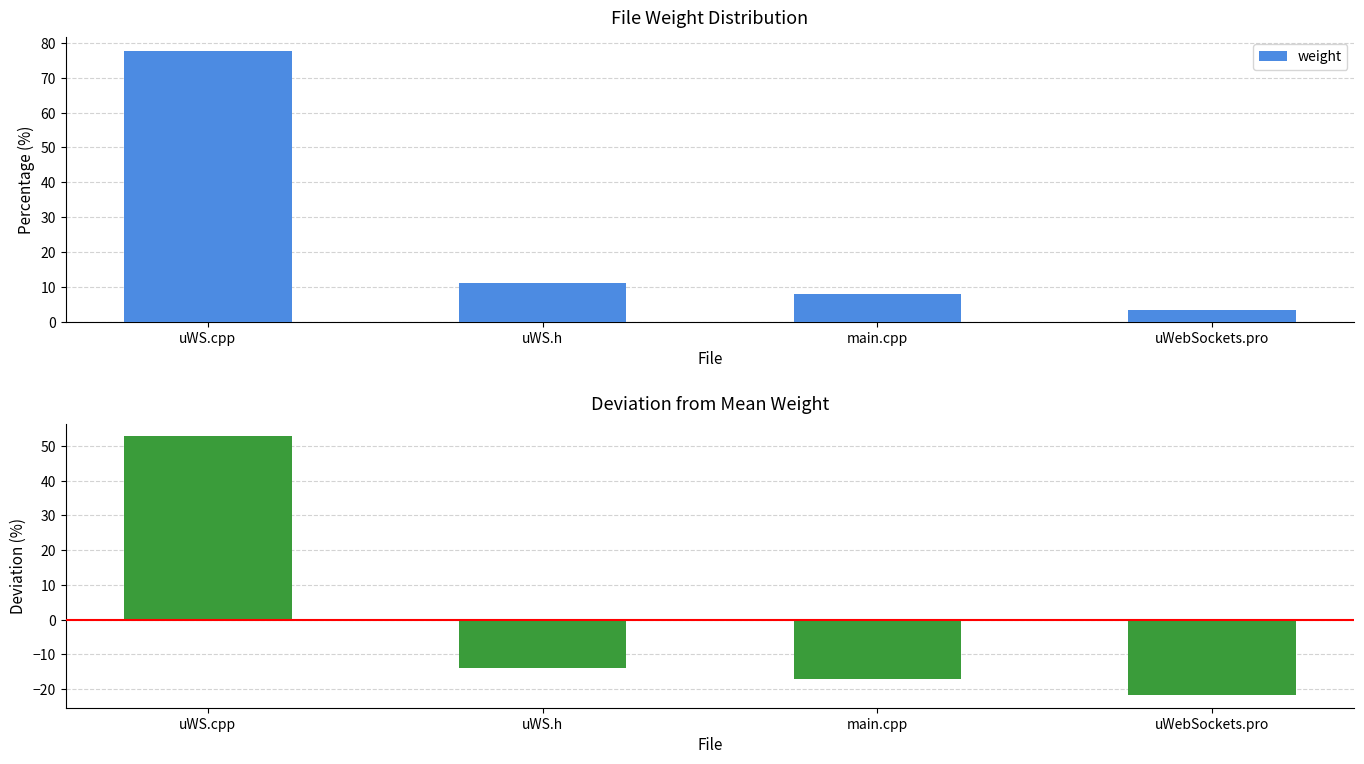

What is the label of the 4th bar from the right?

uWS.cpp